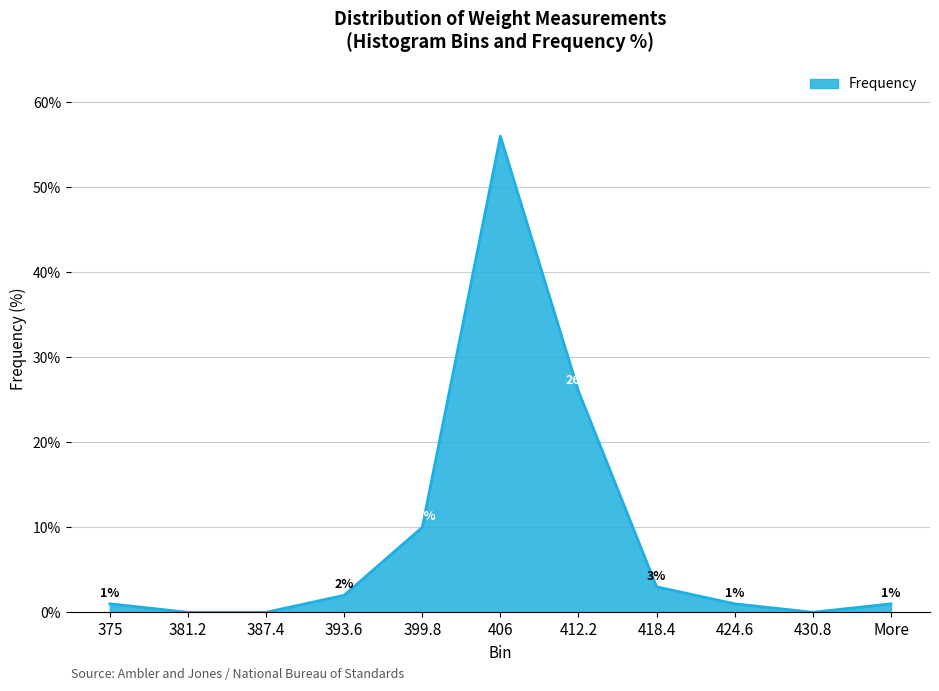

What position from the right is 381.2?

10